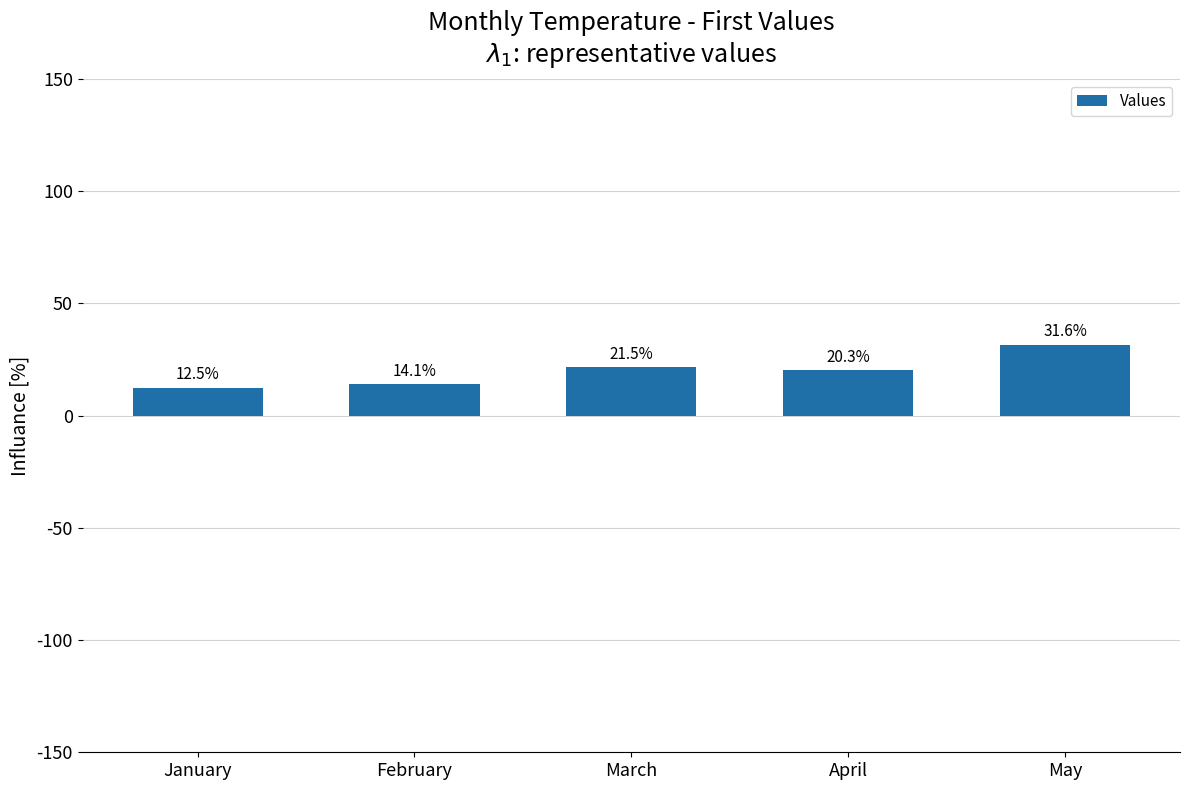

Are the bars horizontal?

No